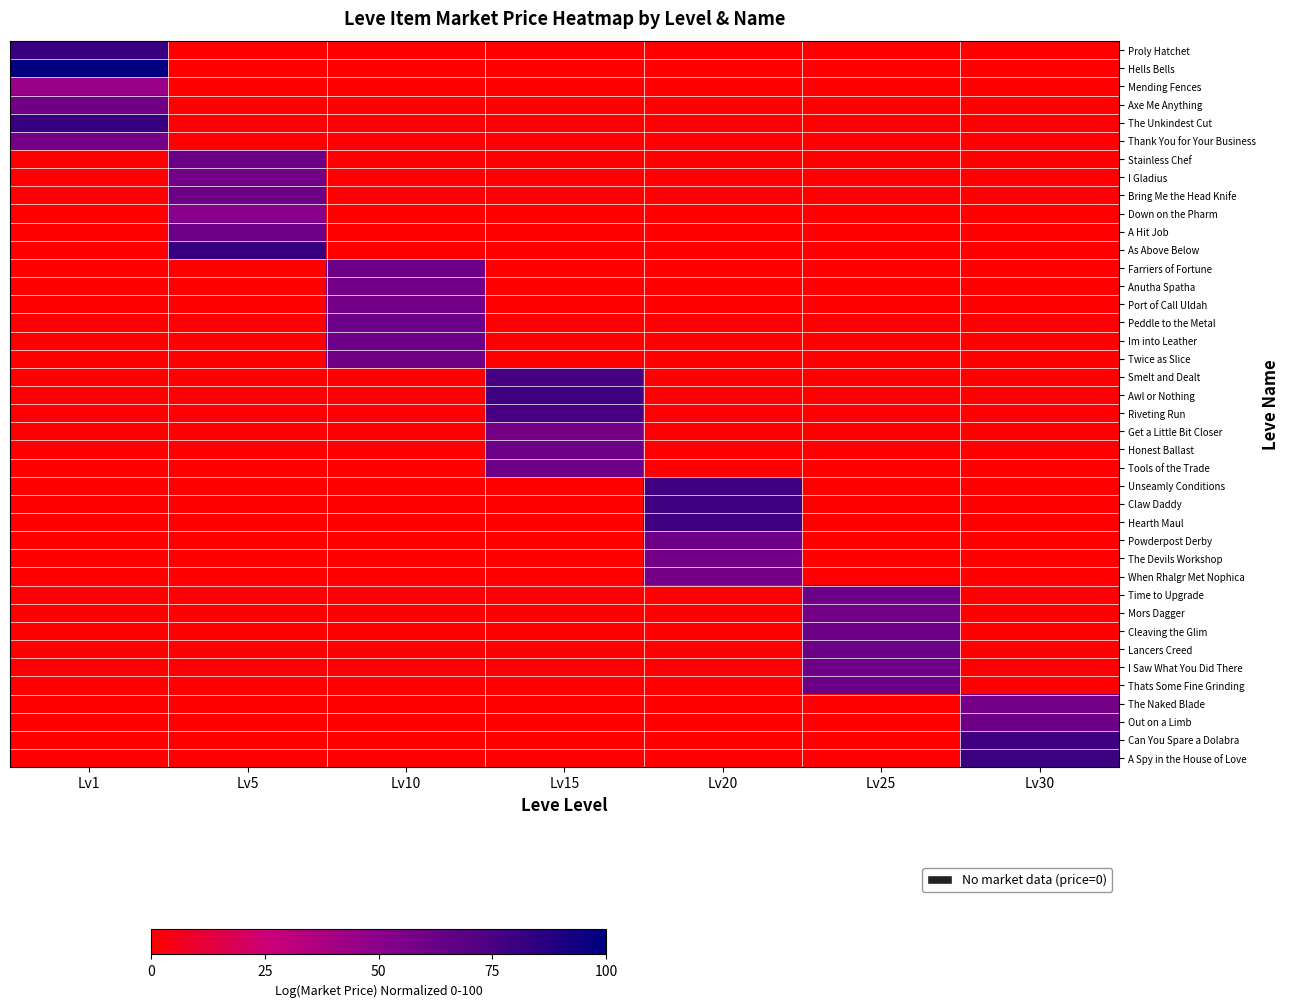

At how many categories does at least one series exceed 28?

7